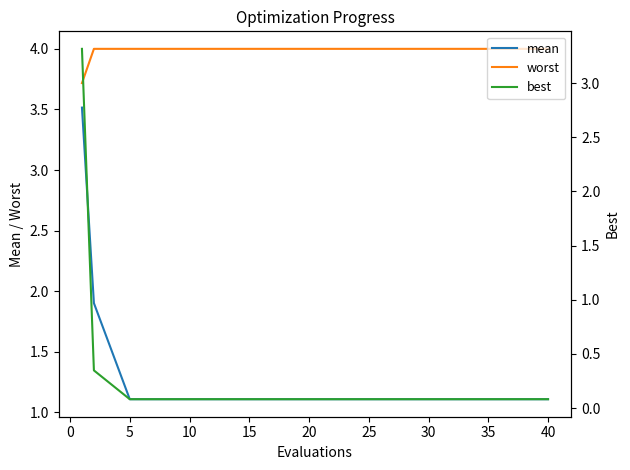

True or false: worst has a value of 4.0 at 35.

True